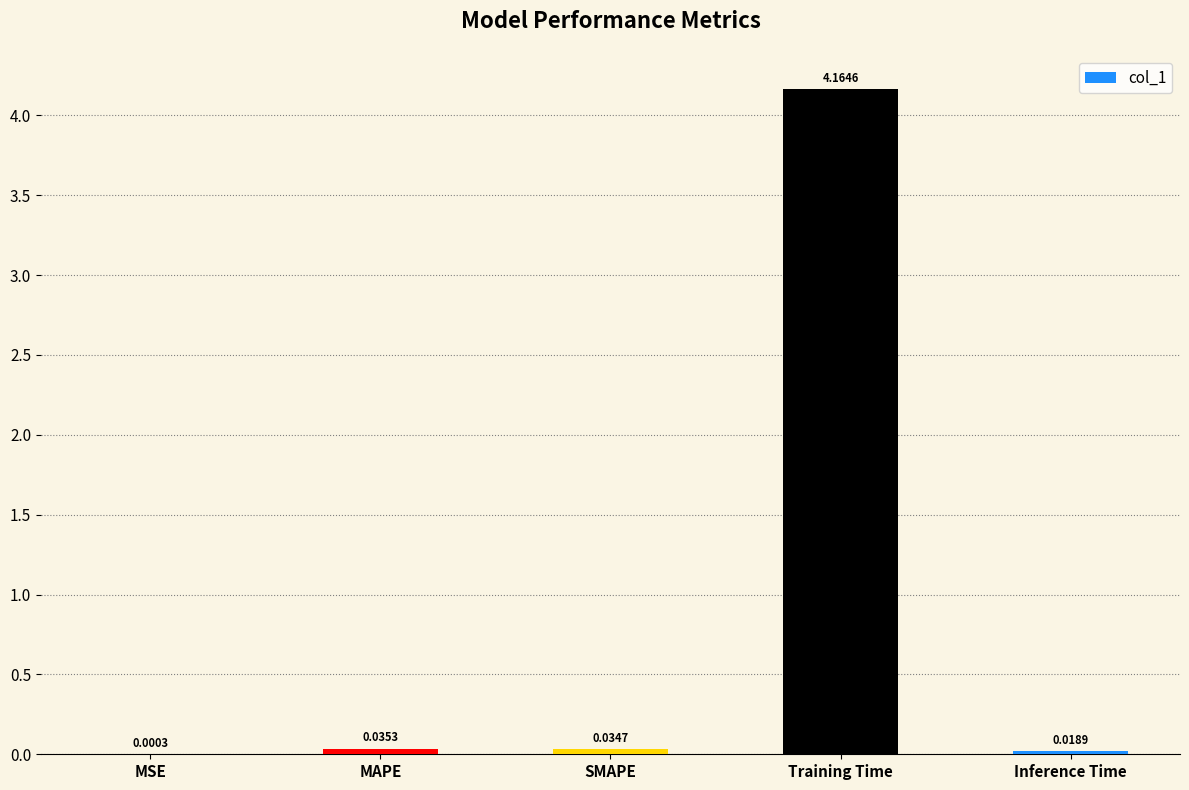

Which label corresponds to the largest value in the chart?

Training Time